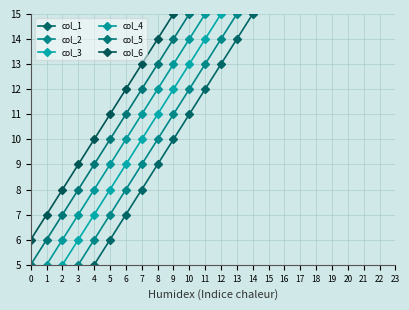

The value of col_3 at 0 is 3. True or false?

True